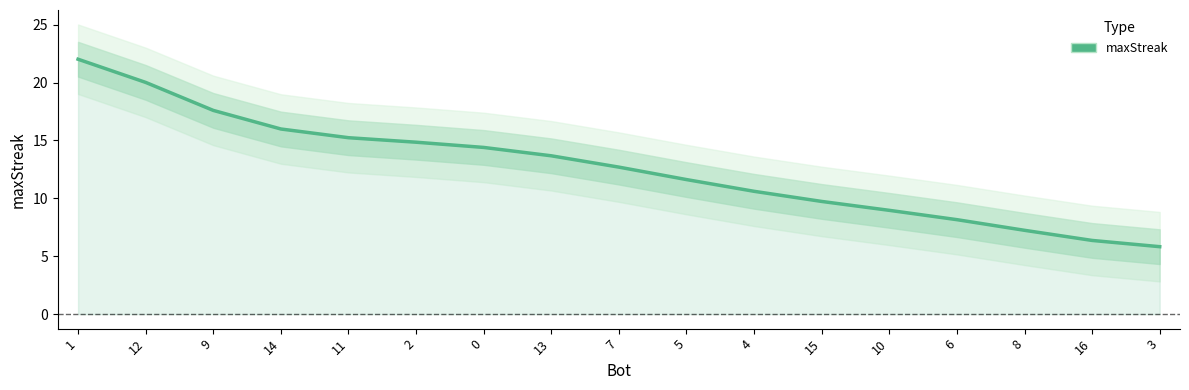

How many lines are shown in the chart?

1